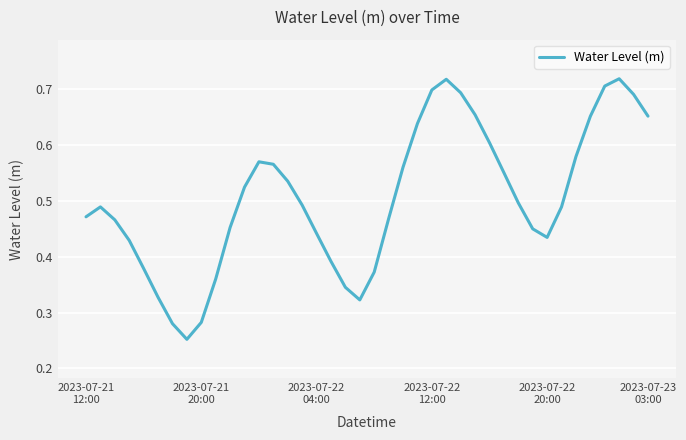

What is the difference between the maximum and minimum values?

0.5